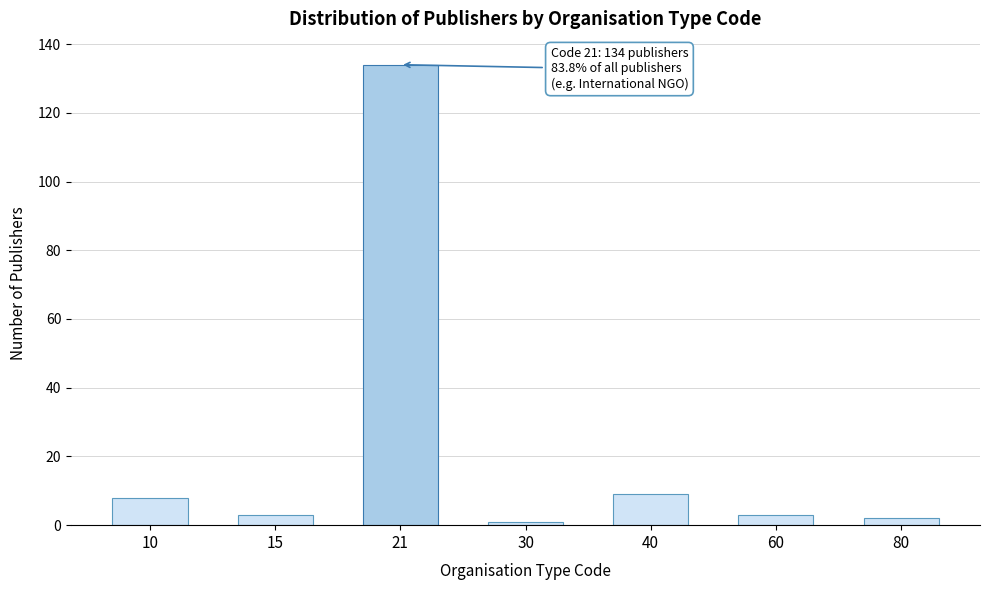

Reading left to right, extract all data points from this chart.

8	3	134	1	9	3	2